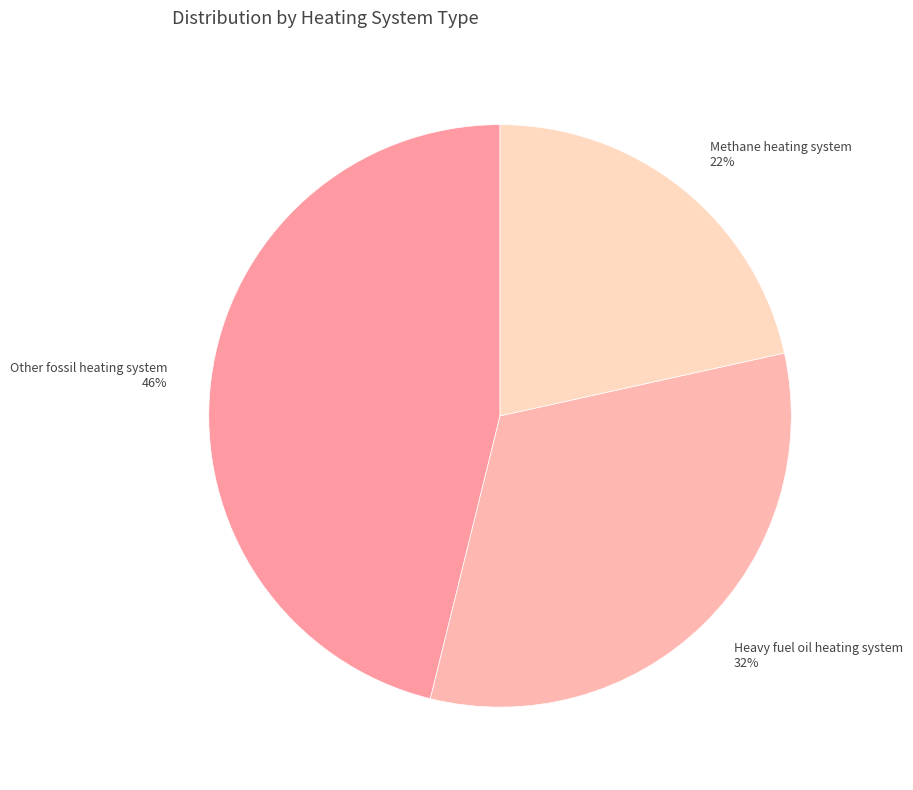

The Other fossil heating system slice represents 46% of the pie. True or false?

True